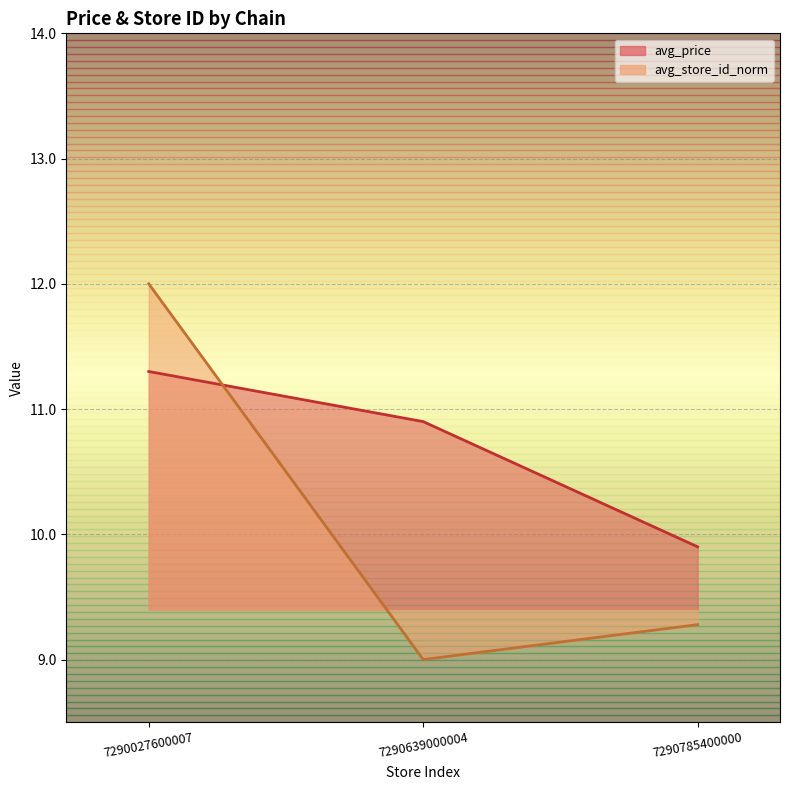

True or false: avg_store_id_norm_line has a value of 9.0 at 7290639000004.

True